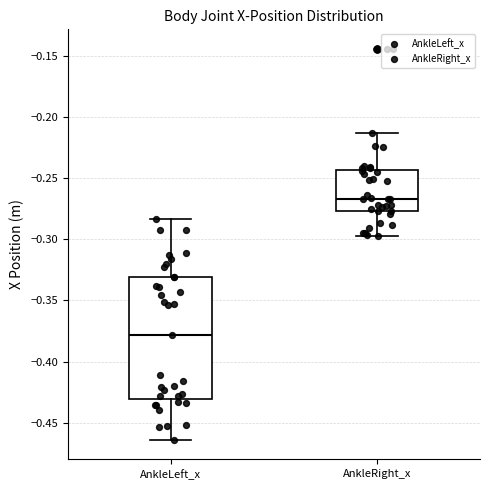

Reading left to right, transcribe this box plot: for each box, give where its median line is, the range the box spans, and where its two whiskers end, as read against the y-axis. The values are not printed on the chart, so give them approximately, as read against the axis.

AnkleLeft_x: median -0.380, box -0.430 to -0.330, whiskers -0.465 to -0.285
AnkleRight_x: median -0.265, box -0.275 to -0.245, whiskers -0.300 to -0.215